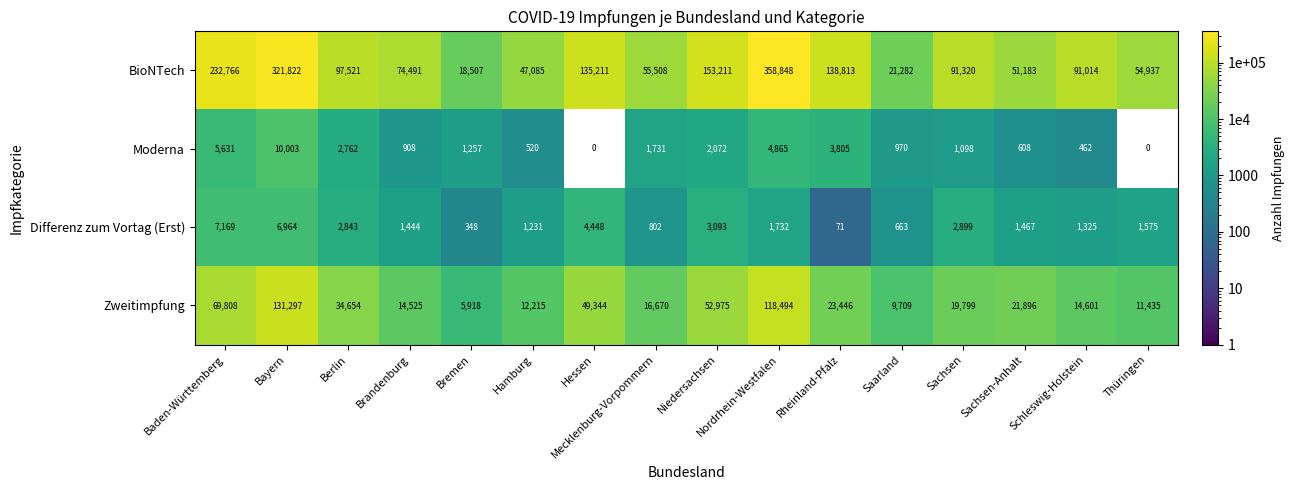

Where is Moderna nearest to the value 5001?

Nordrhein-Westfalen